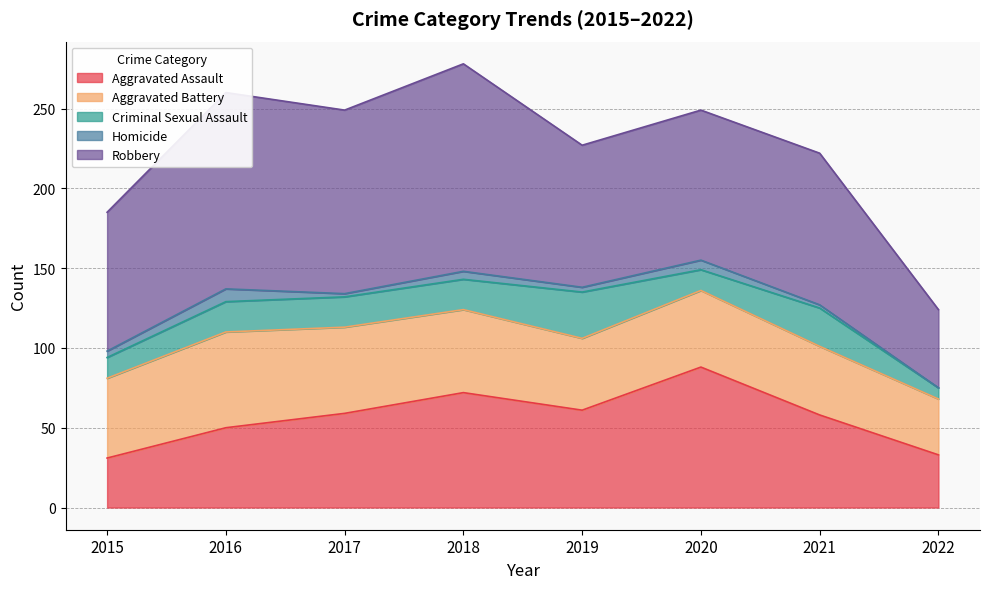

Which series has the widest spread of values?

Robbery